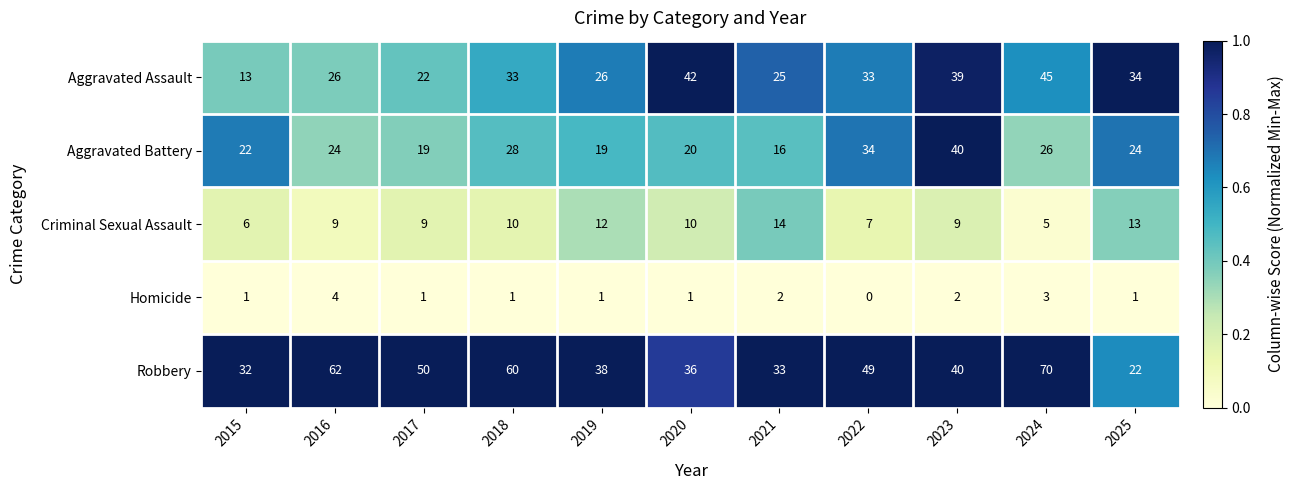

What is the difference between the Aggravated Assault values at 2019 and 2025?

8